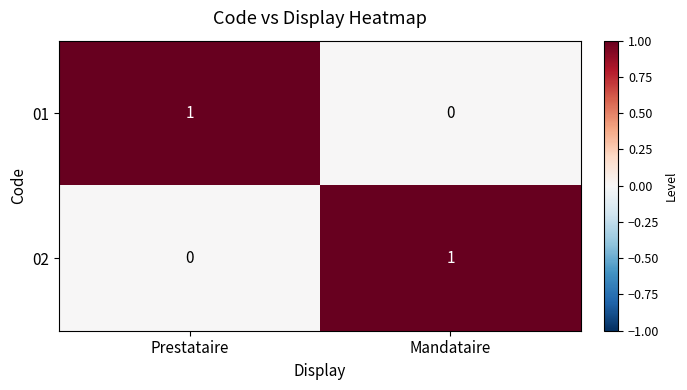

At Mandataire, list the series in order from smallest to largest.

01, 02